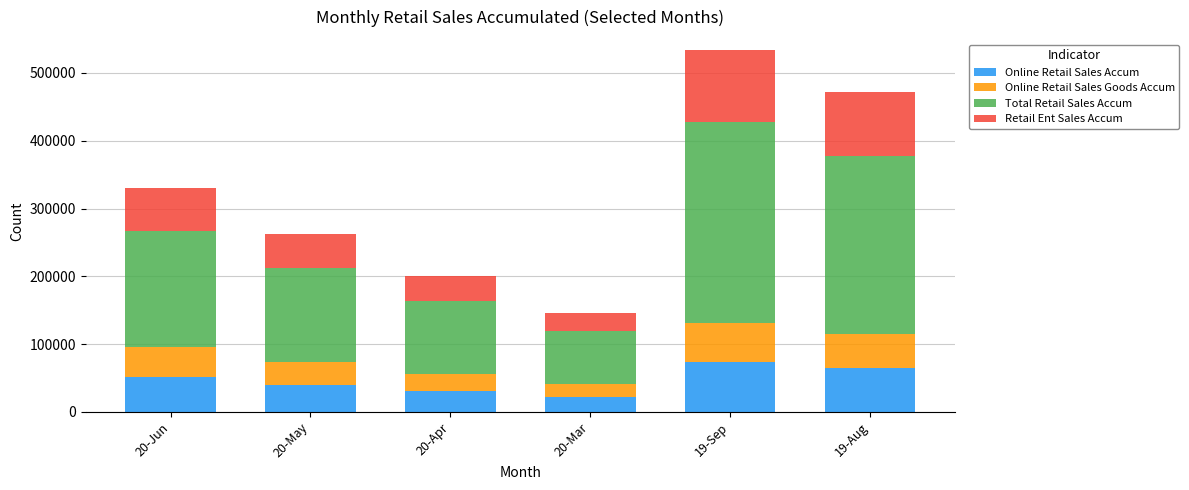

At which category is the sum across all series the highest?

19-Sep